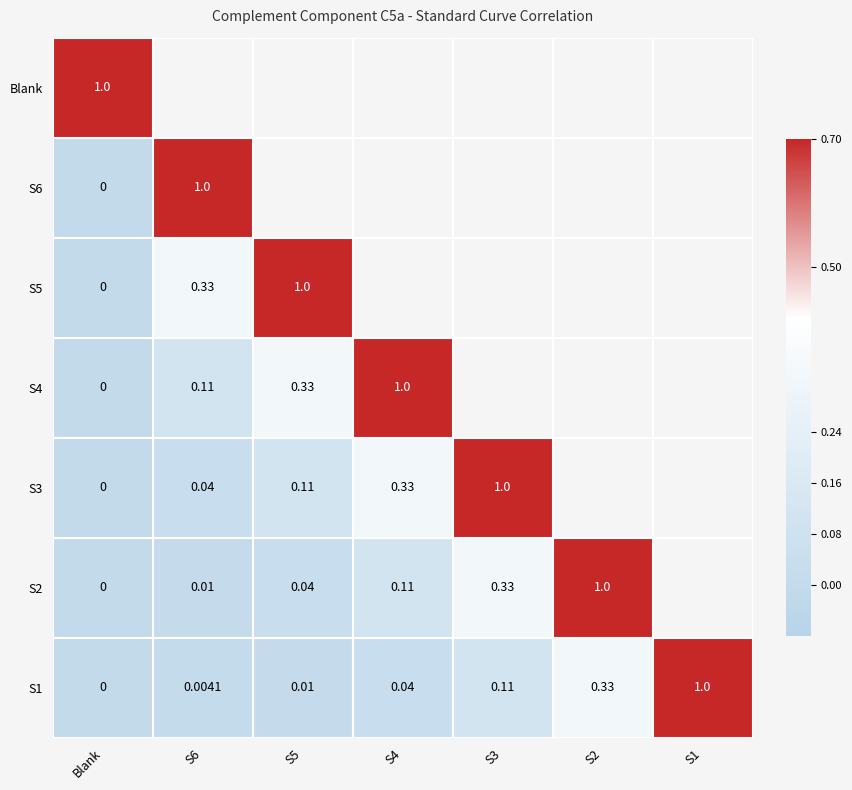

The S2 series shows 0.0 at S5. True or false?

False